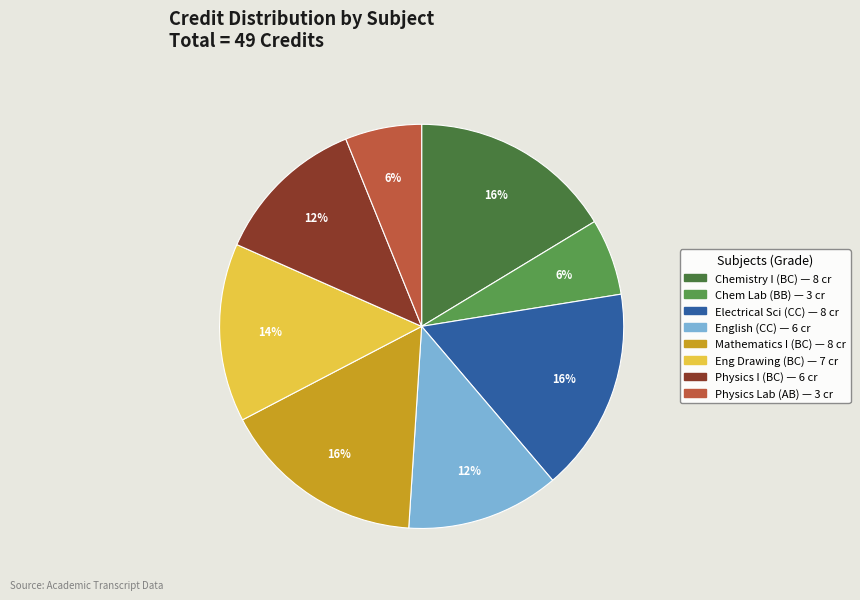

To the nearest percent, what is the average slice percentage?

12%